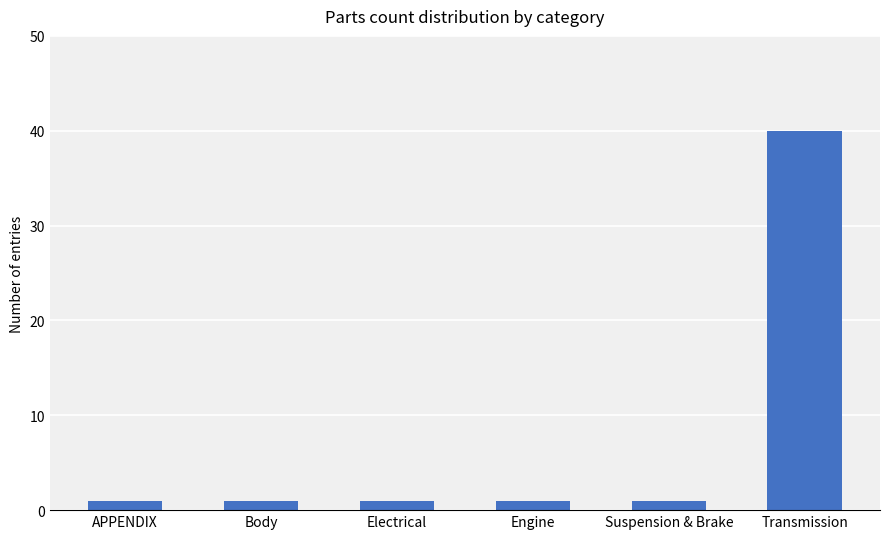

Approximately how many times larger is the value at Suspension & Brake compared to APPENDIX?

1.0